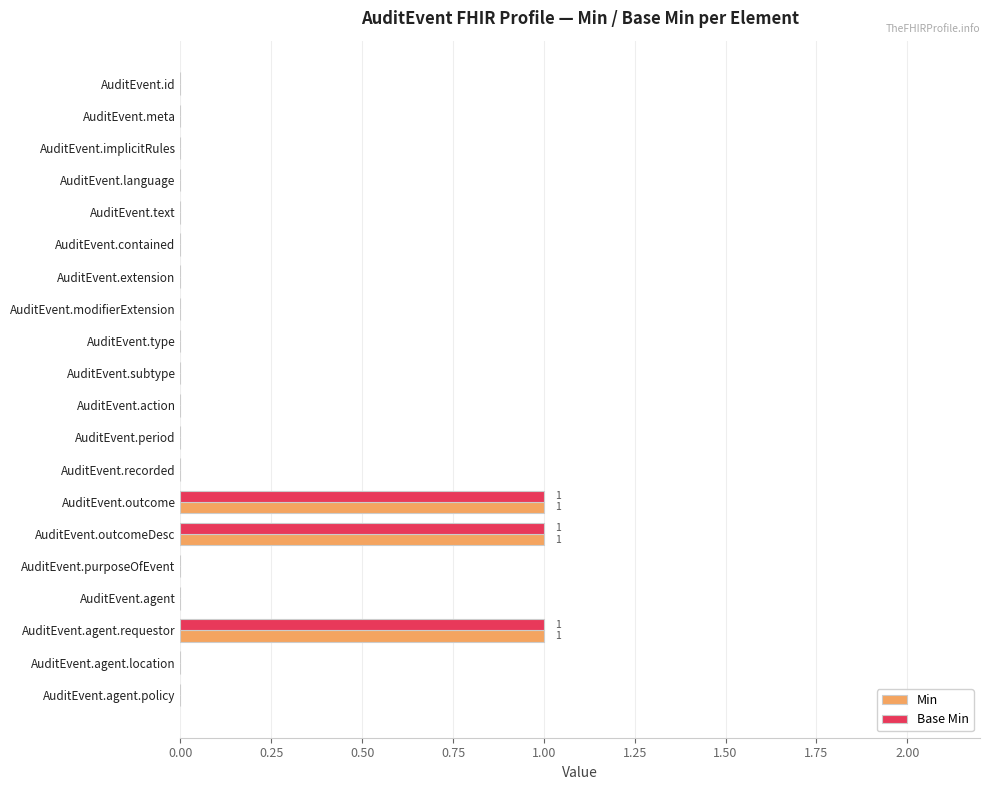

How many data points does each series have?

20